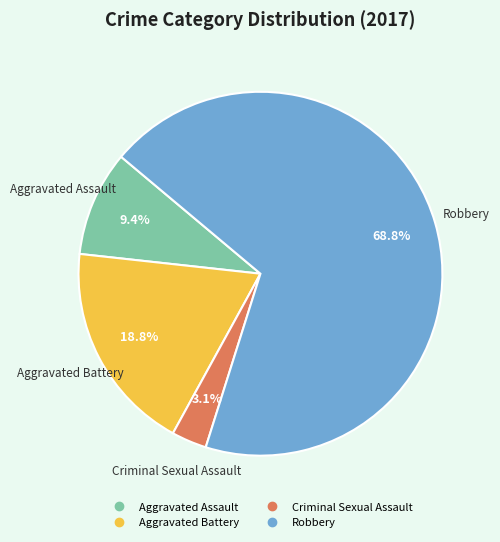

Count the number of slices in the pie.

4